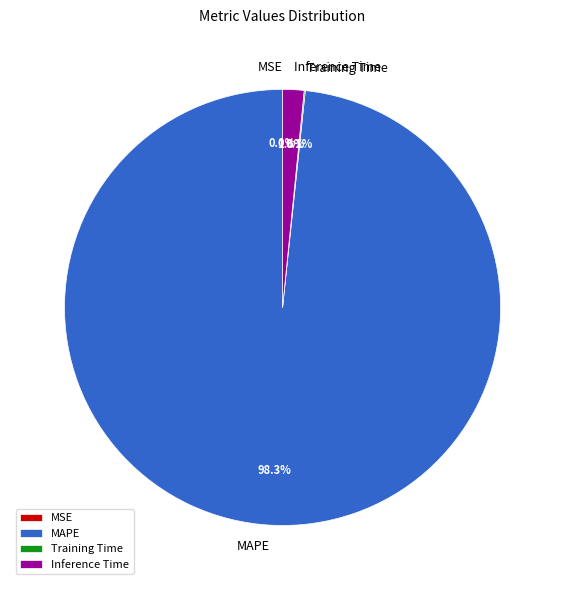

Which category has the biggest portion of the pie?

MAPE